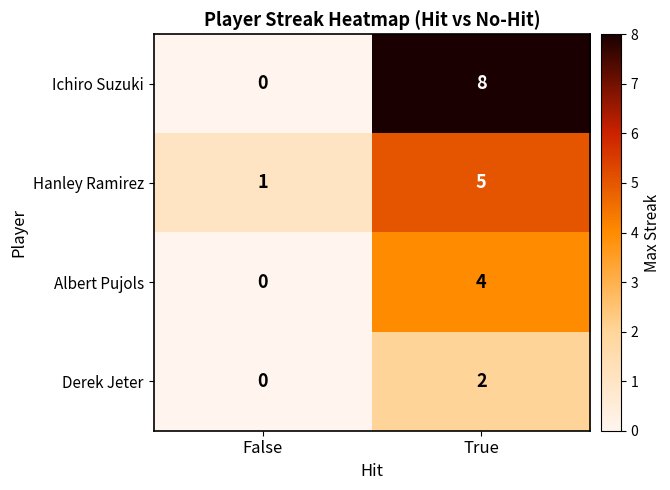

What is the difference between the highest and lowest values at False?

1